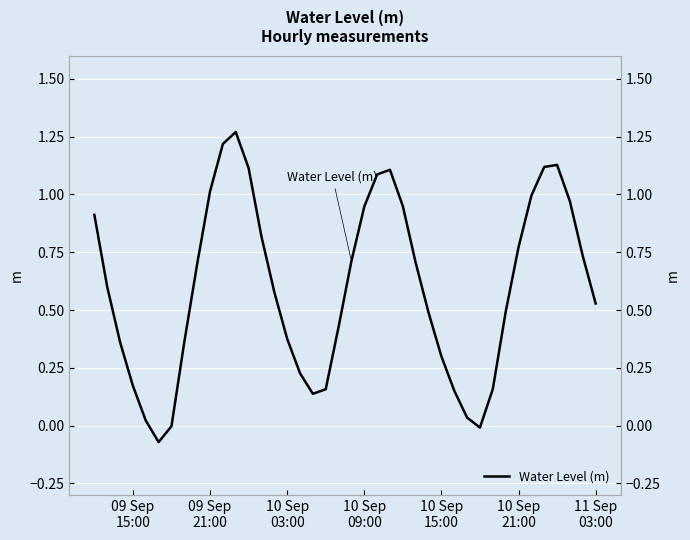

Where does the data first go above 0?

09 Sep
15:00